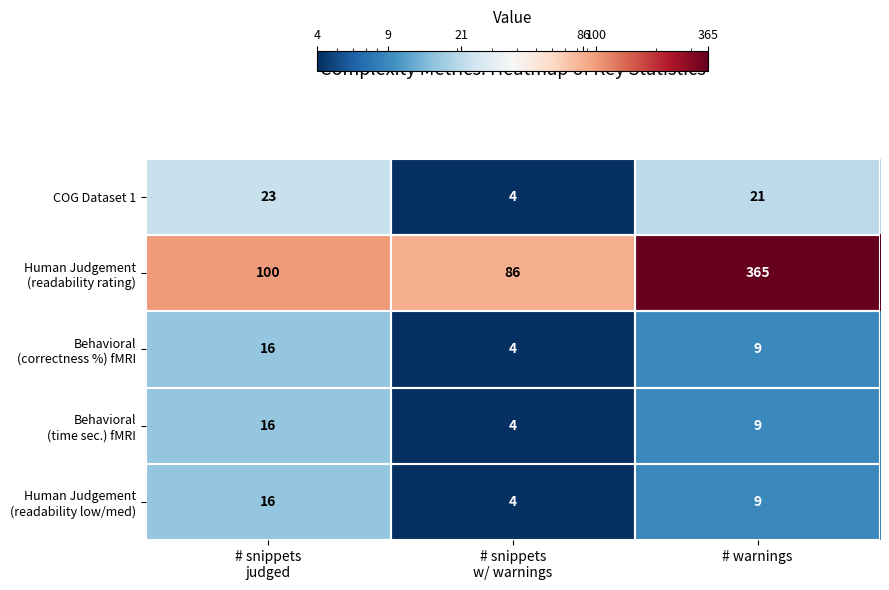

At which category is the sum across all series the highest?

# warnings